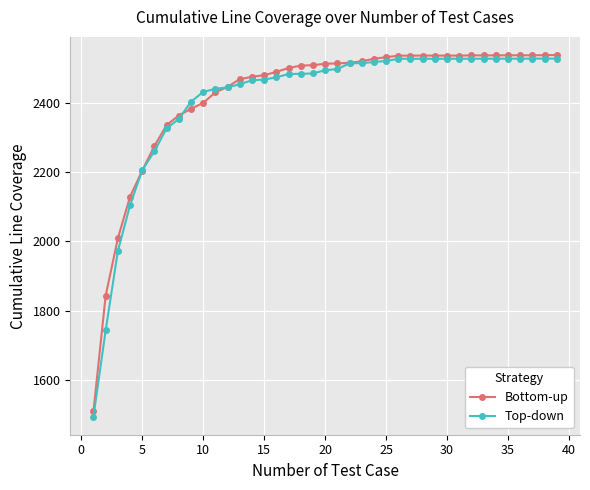

Which series has the largest range (max minus min)?

Top-down